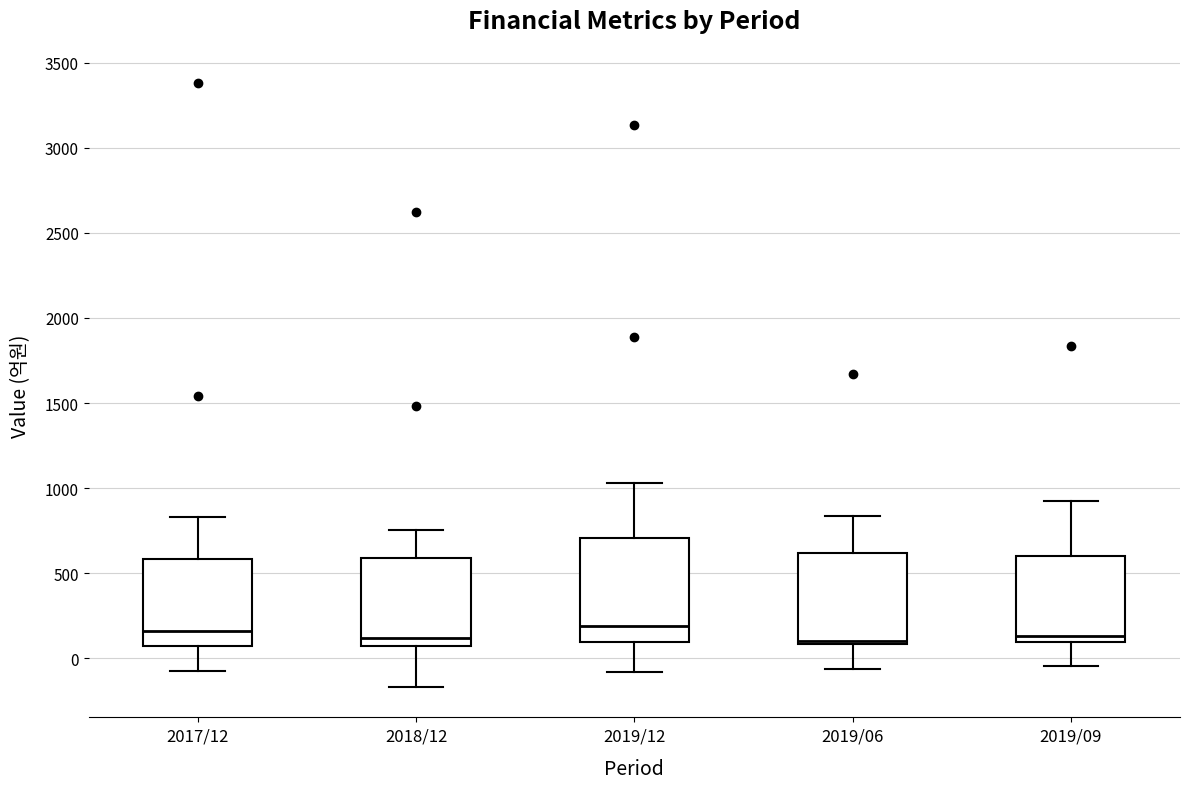

Which box is the tallest, from its lower edge to its upper edge?

2019/12